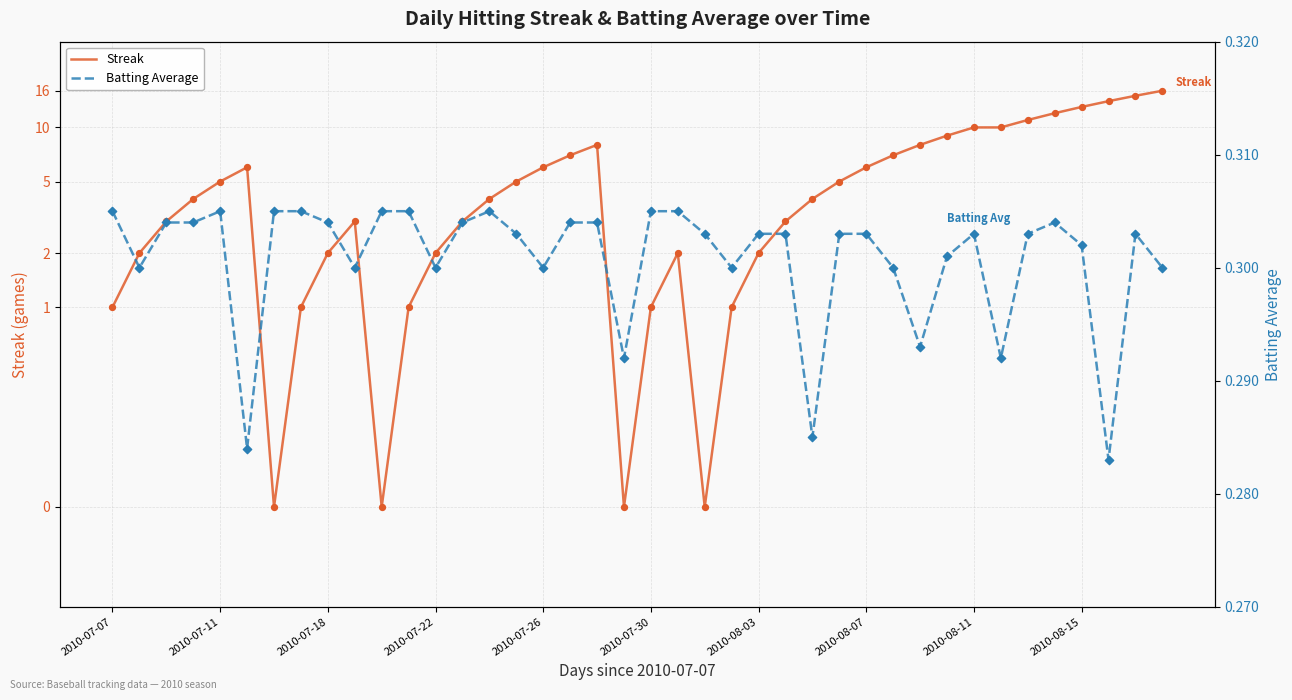

Which series reaches the maximum Y coordinate?

Streak